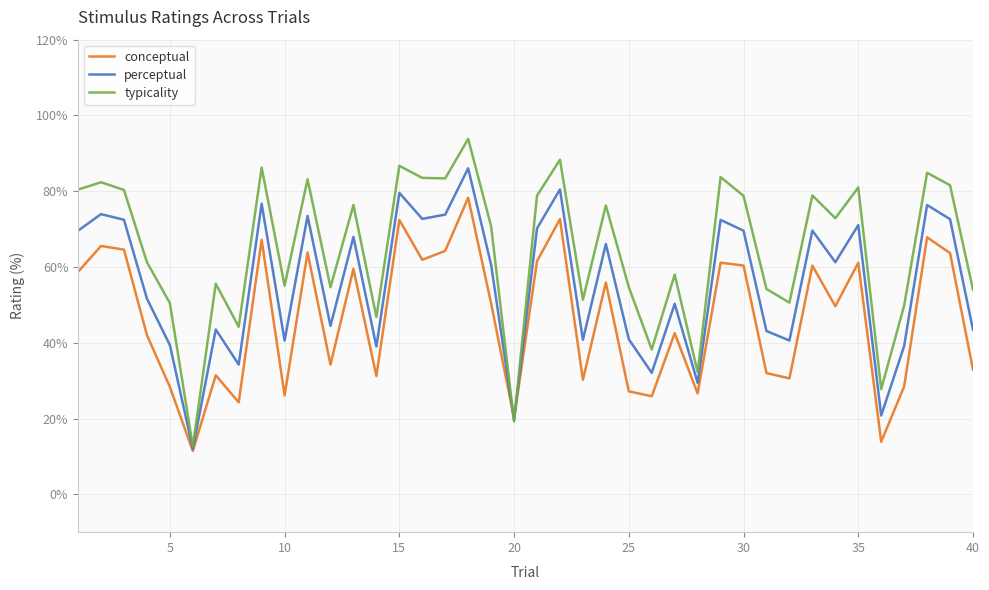

How many interior local valleys does the perceptual series have?

13